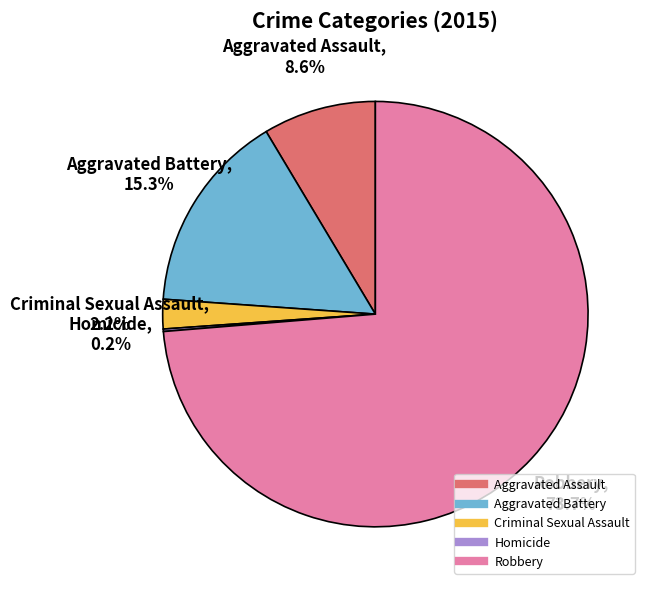

What is the majority slice?

Robbery